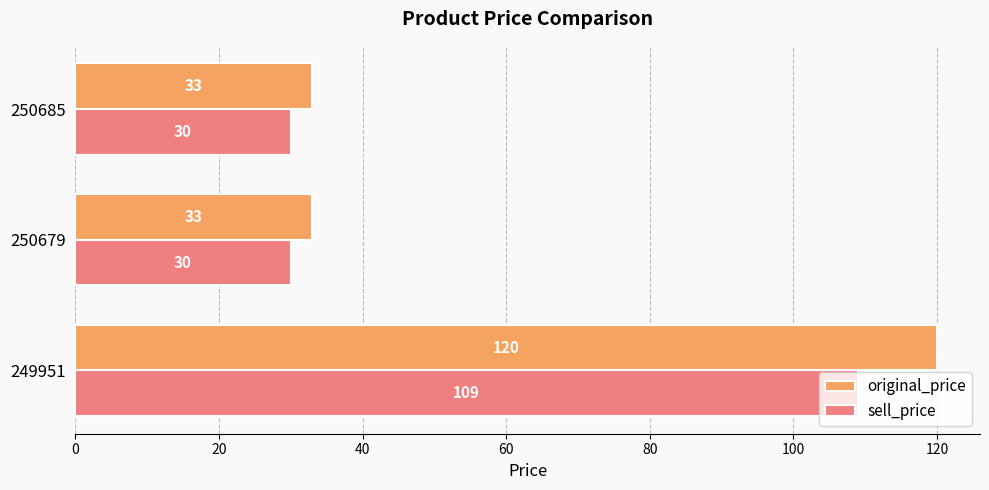

What is the sum of all sell_price values?

169